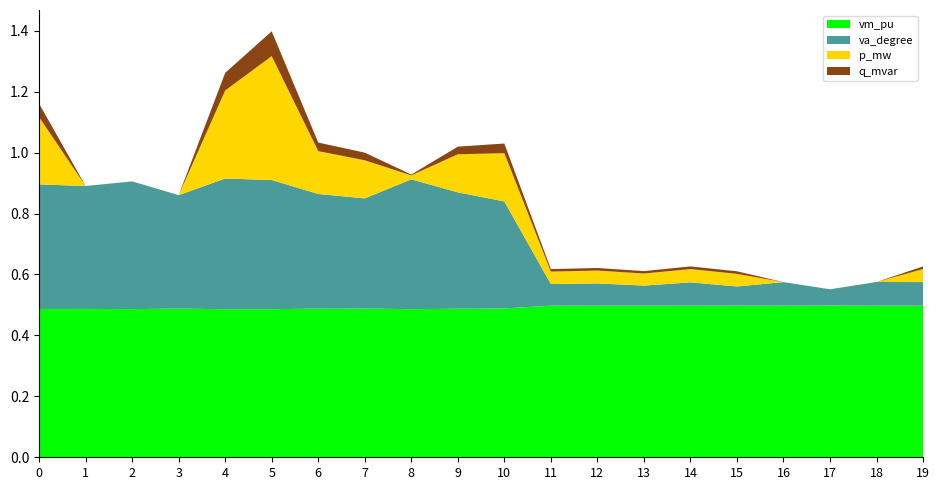

At which category is the sum across all series the highest?

5